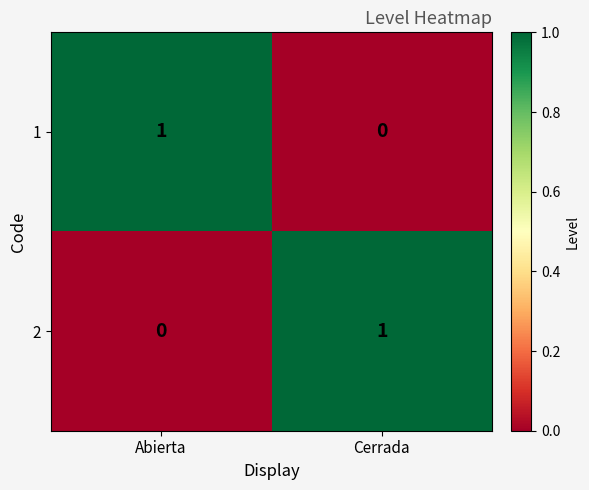

Reading left to right, what are all the values shown in this chart?

1: Abierta=1	Cerrada=0
2: Abierta=0	Cerrada=1